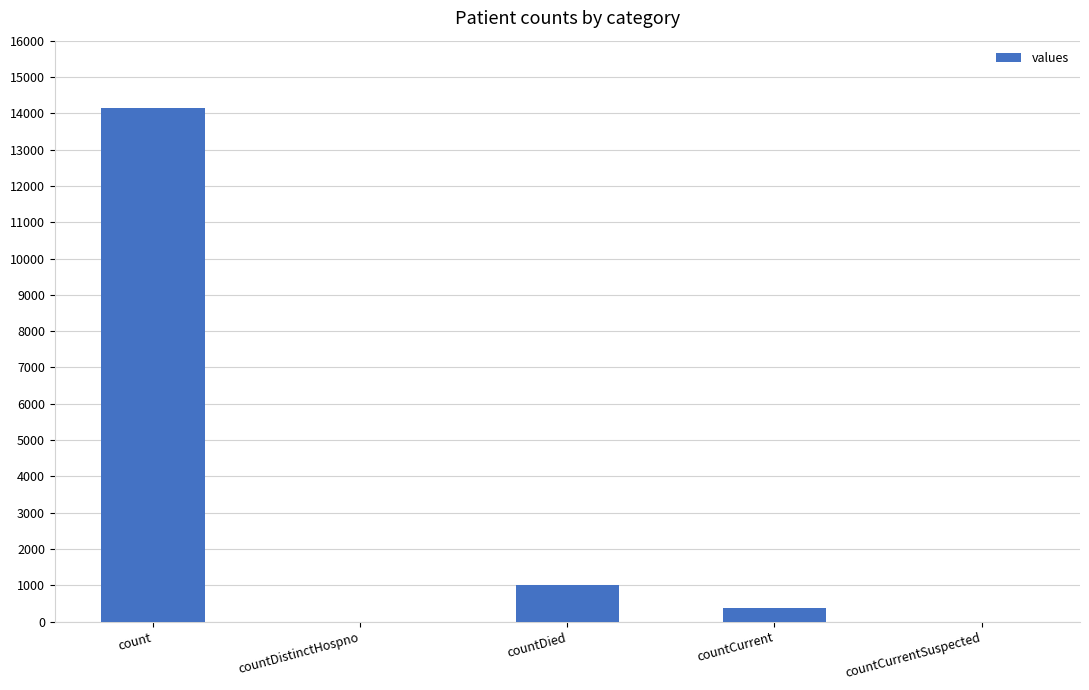

The chart shows a value of 0 at countCurrentSuspected. True or false?

True